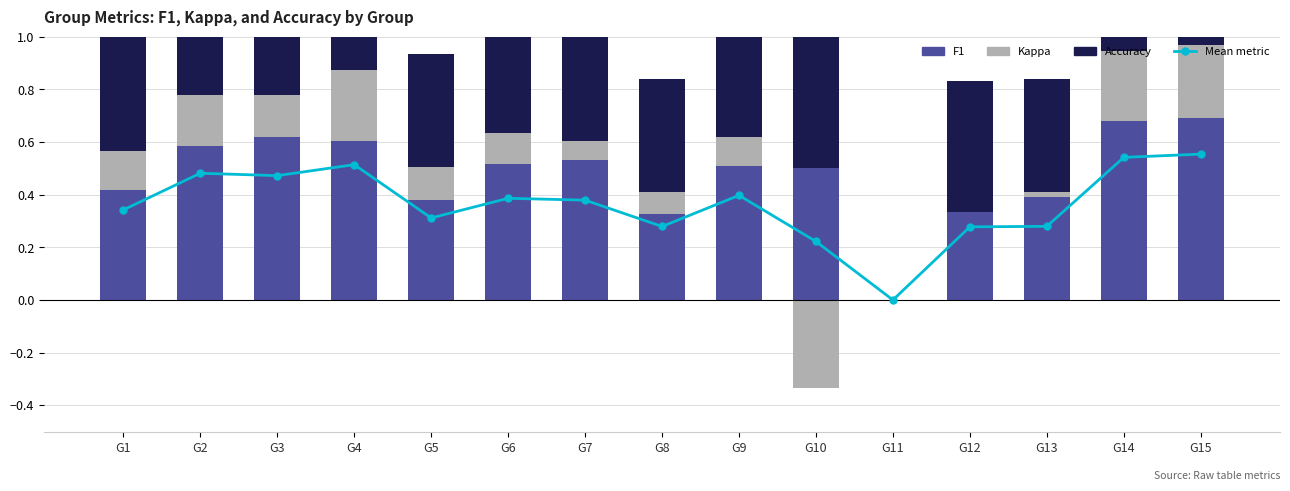

Which series has the largest total across all categories?

accuracy